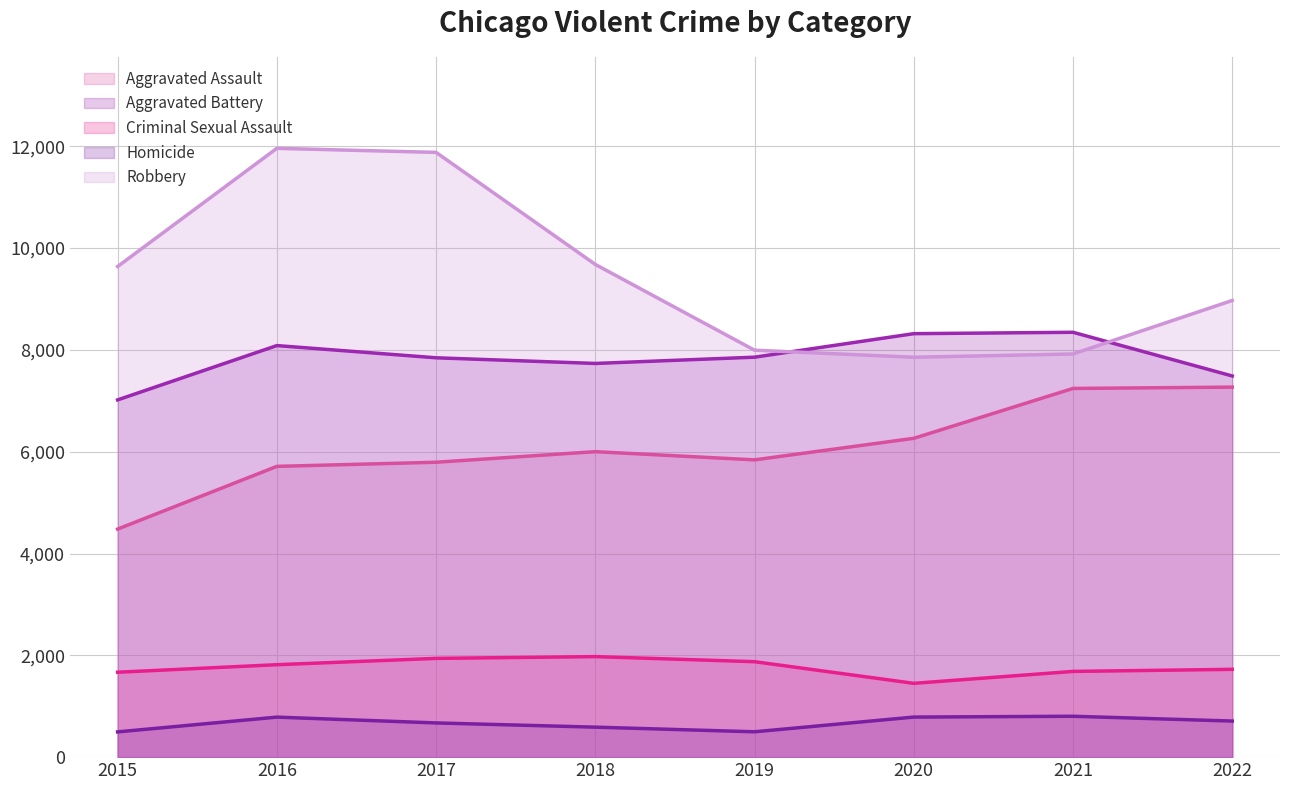

The Aggravated Battery series shows 7845 at 2017. True or false?

True